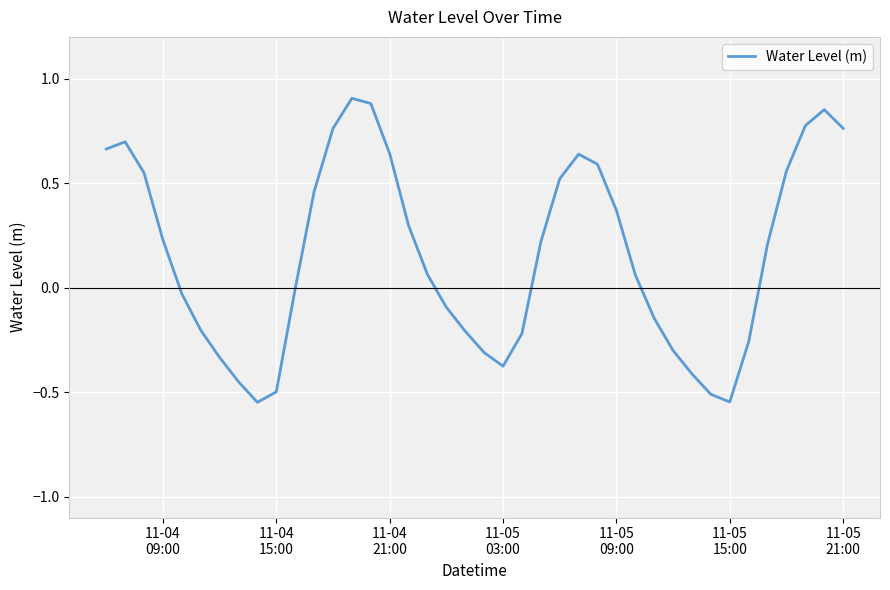

What is the difference between the maximum and minimum values?

1.5